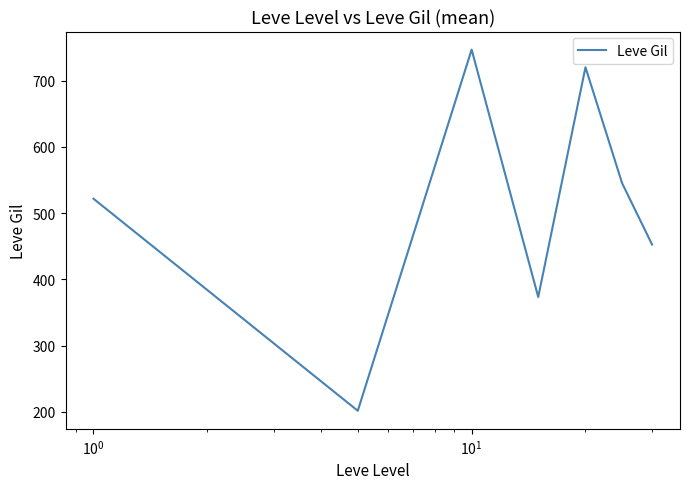

Reading left to right, extract all data points from this chart.

521.7	201.7	746.7	373.3	720.0	545.0	452.5